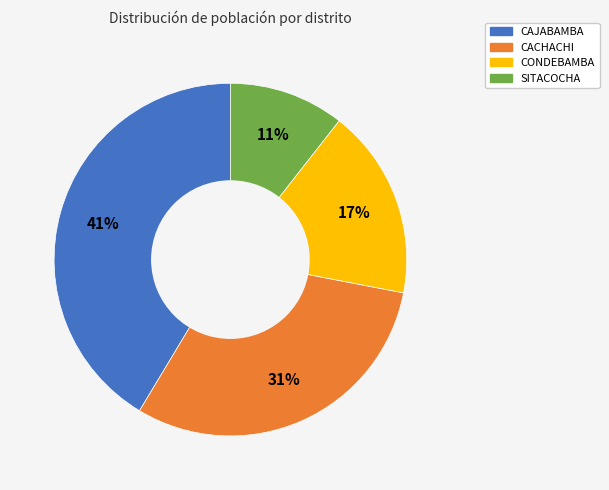

Is CACHACHI the majority of the pie?

No